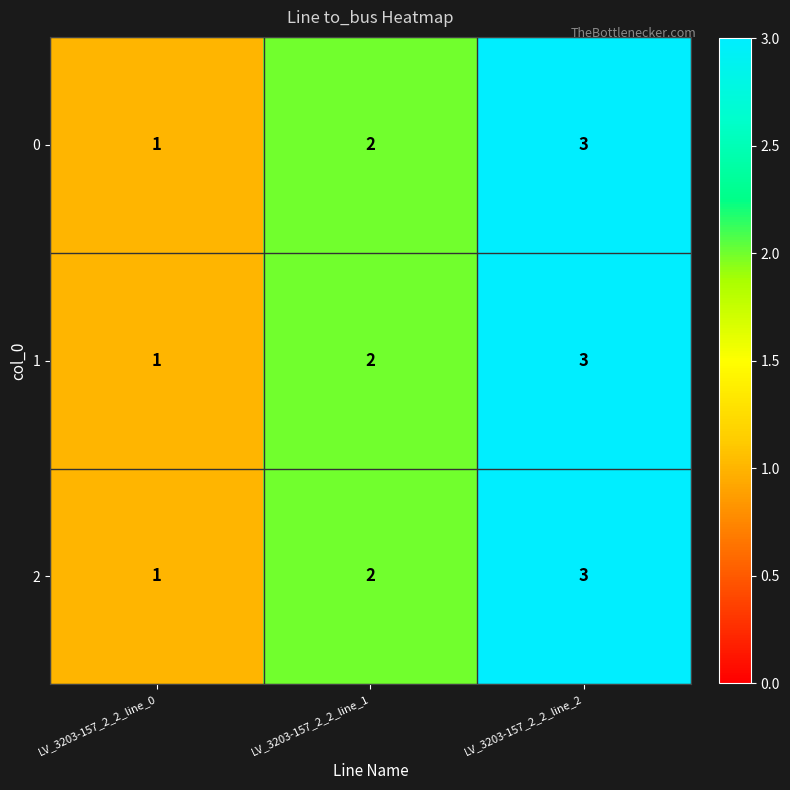

True or false: 2 has a value of 1 at LV_3203-157_2_2_line_2.

False